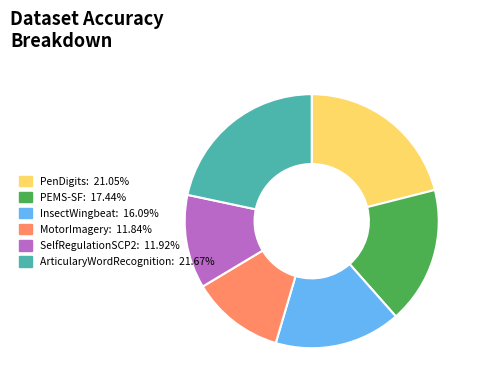

Which has a higher value, PEMS-SF or ArticularyWordRecognition?

ArticularyWordRecognition